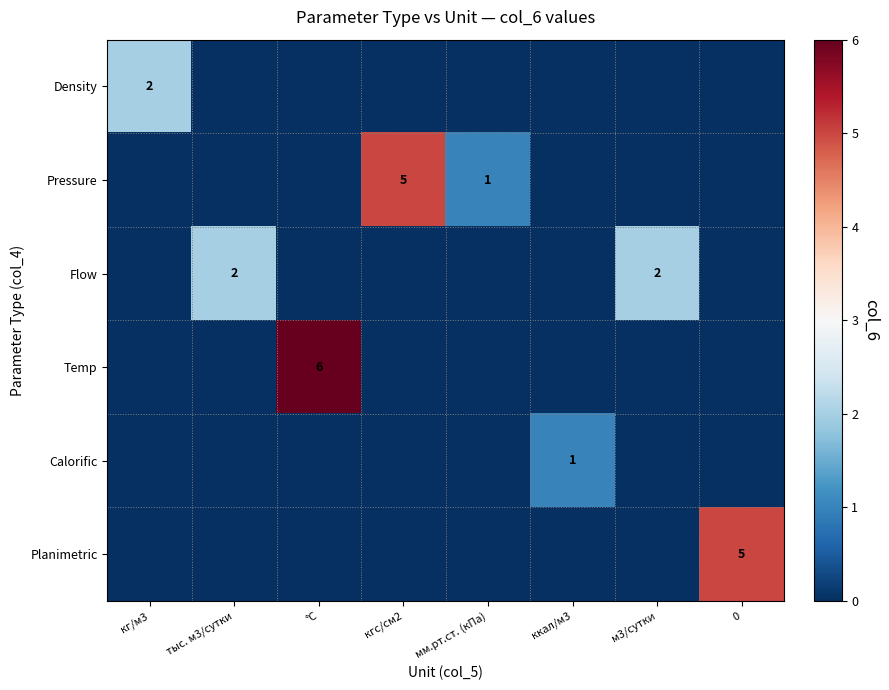

How many data points does each series have?

8